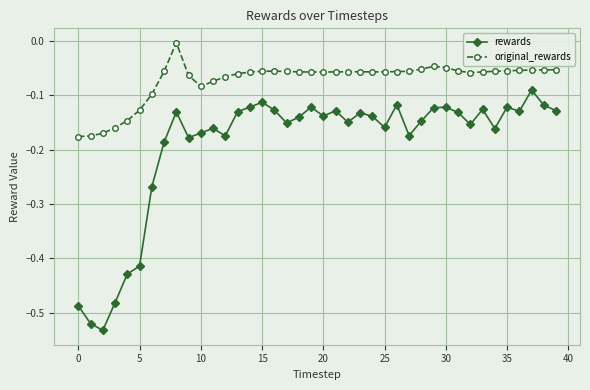

Which series has the widest spread of values?

rewards